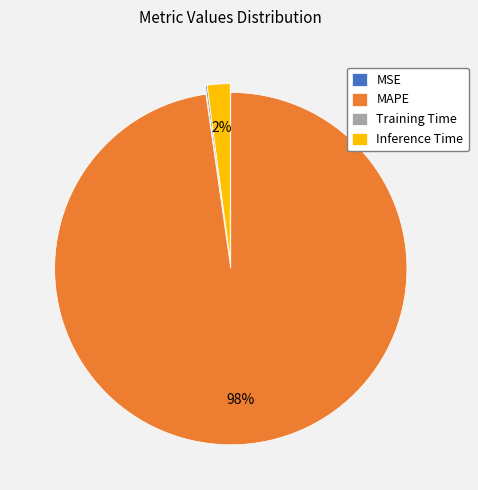

To the nearest percent, what portion does MAPE represent?

98%